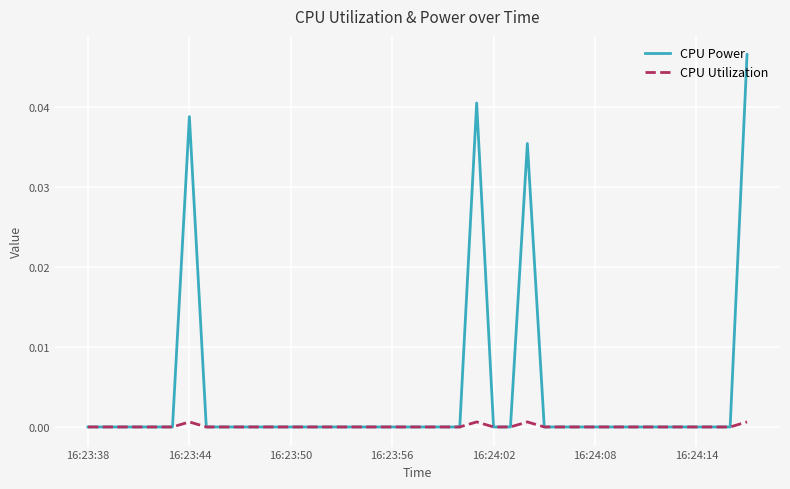

Count the CPU Power values in the range 0 to 1.

40